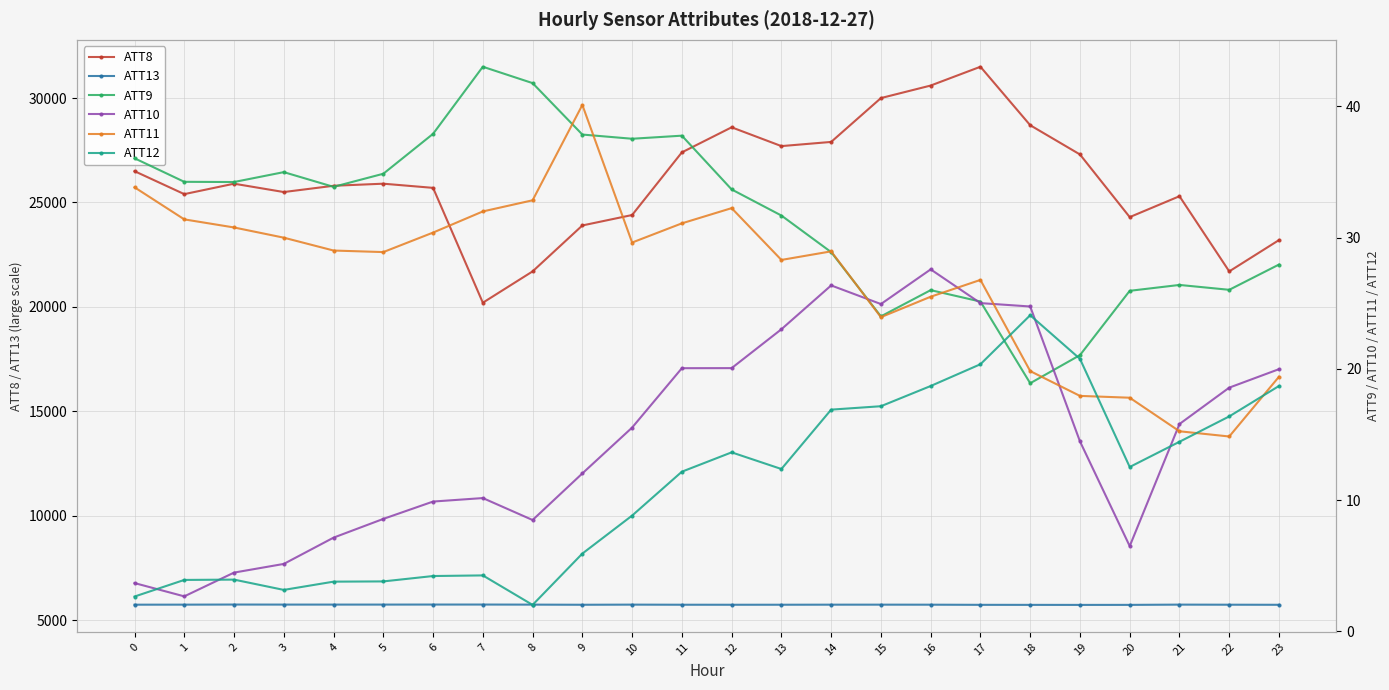

What are all the series names shown in the legend?

ATT8, ATT13, ATT9, ATT10, ATT11, ATT12